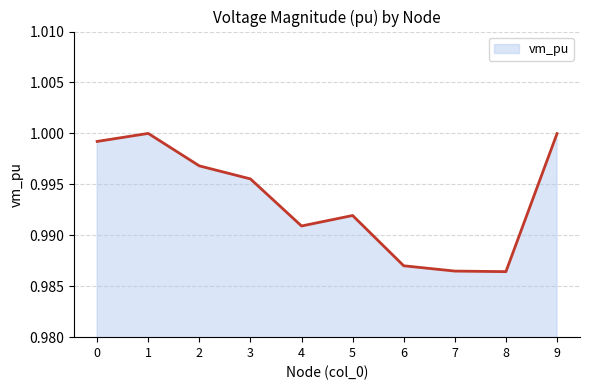

True or false: the data shows 1.0 at 4.

True